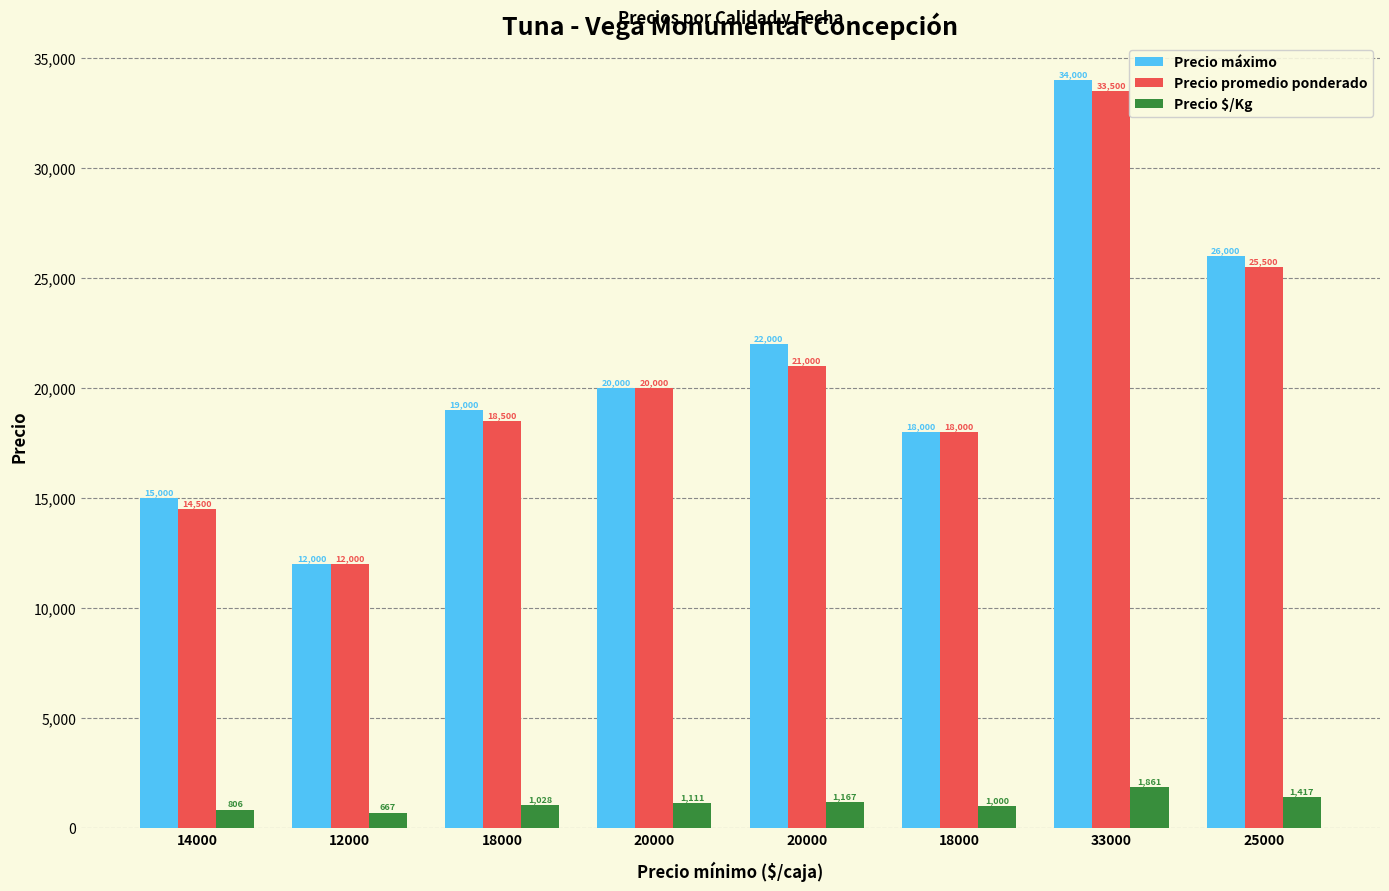

How many bars are there in each group?

3